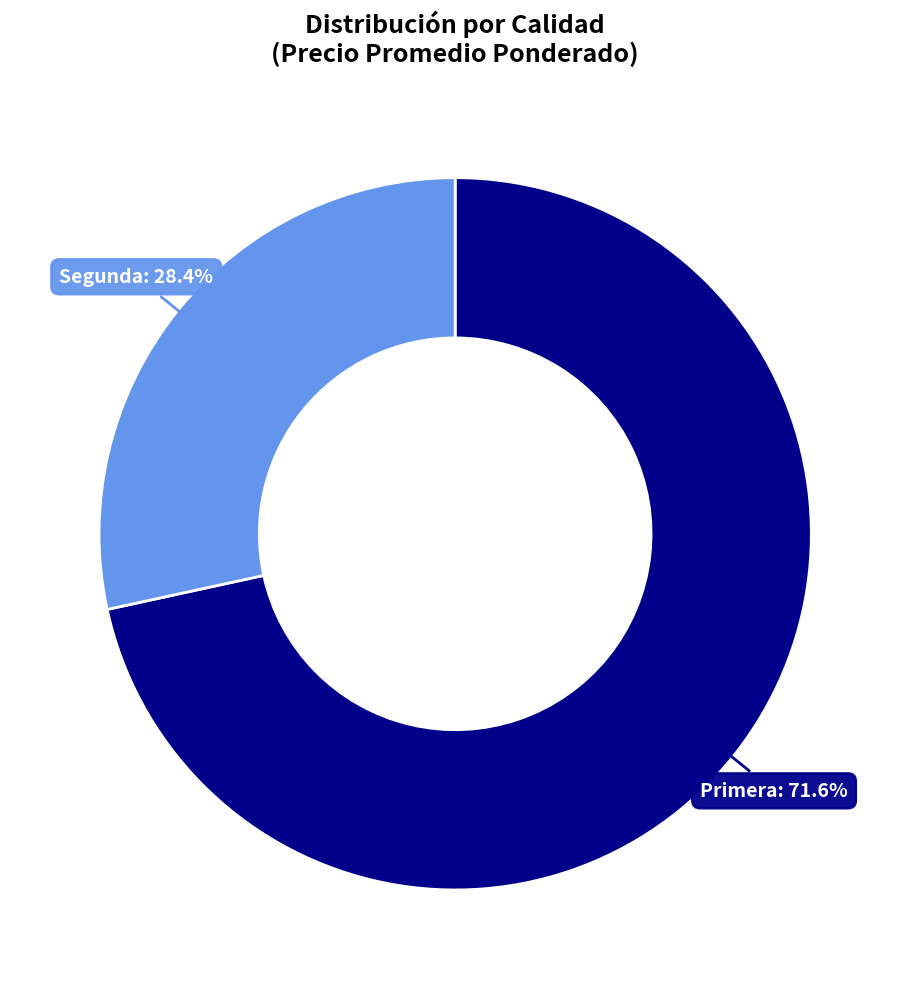

Between Primera and Segunda, which is larger?

Primera